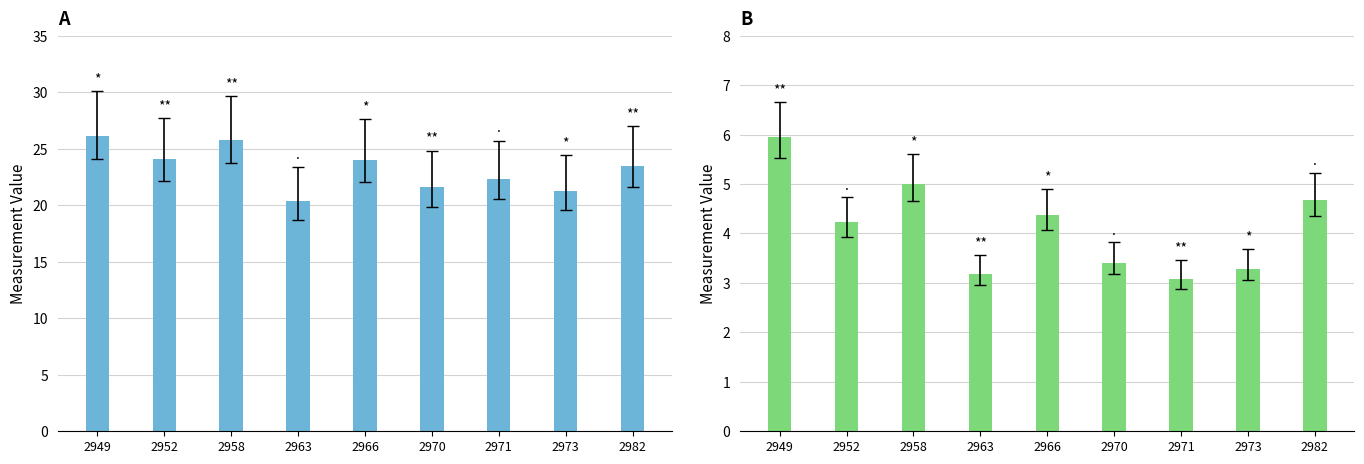

What is the difference between the highest and lowest values at 2970?

18.2